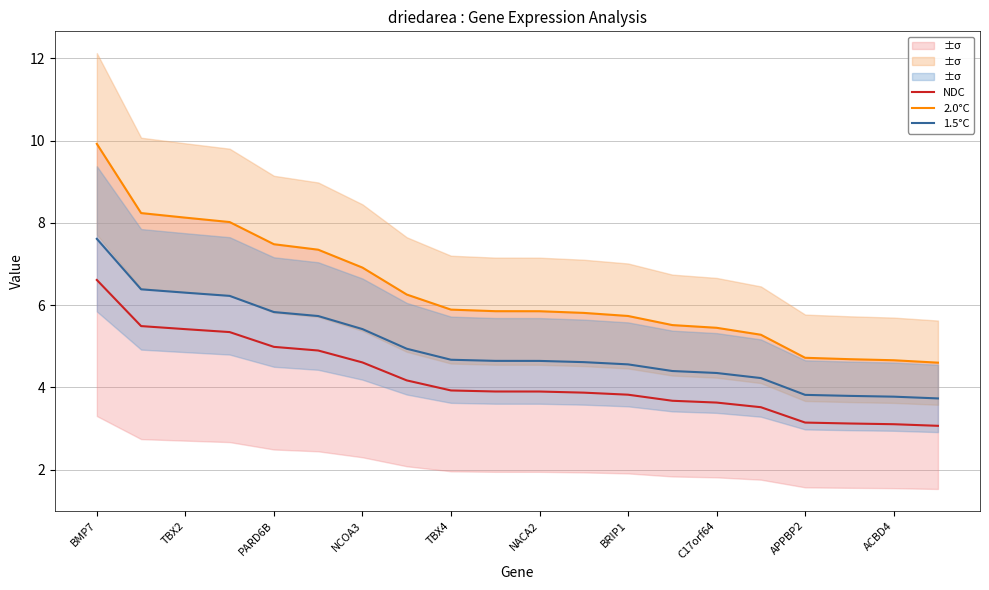

Rank the series by their maximum value, from highest to lowest.

2.0°C, 1.5°C, NDC